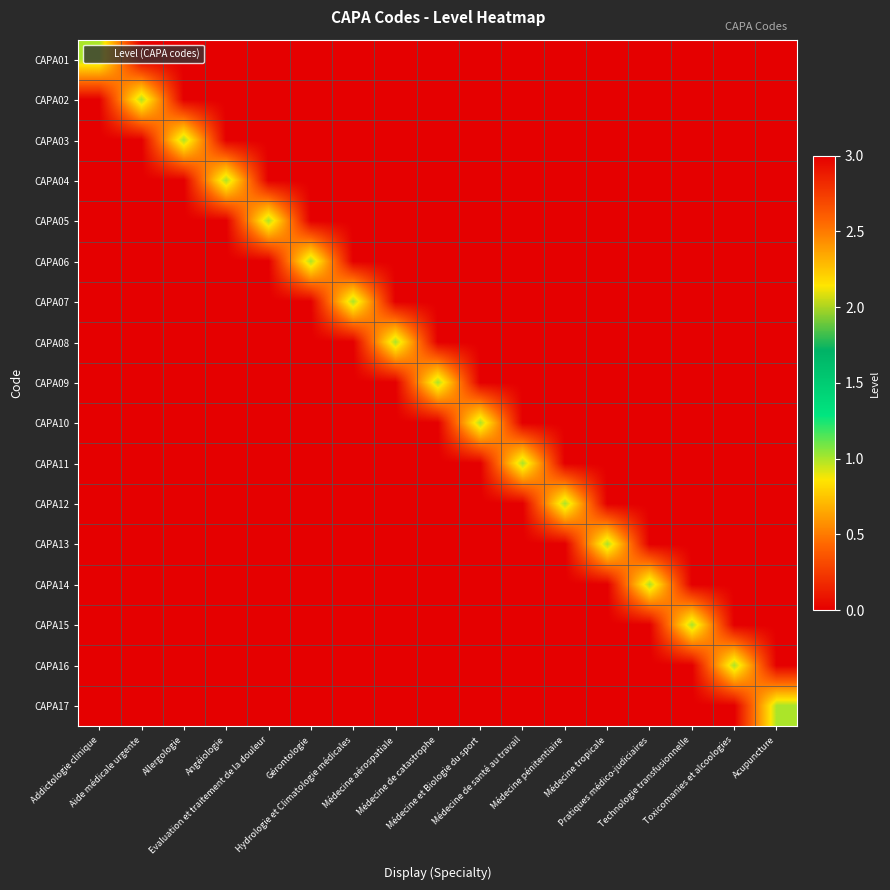

Rank the series by their maximum value, from lowest to highest.

CAPA01, CAPA02, CAPA03, CAPA04, CAPA05, CAPA06, CAPA07, CAPA08, CAPA09, CAPA10, CAPA11, CAPA12, CAPA13, CAPA14, CAPA15, CAPA16, CAPA17